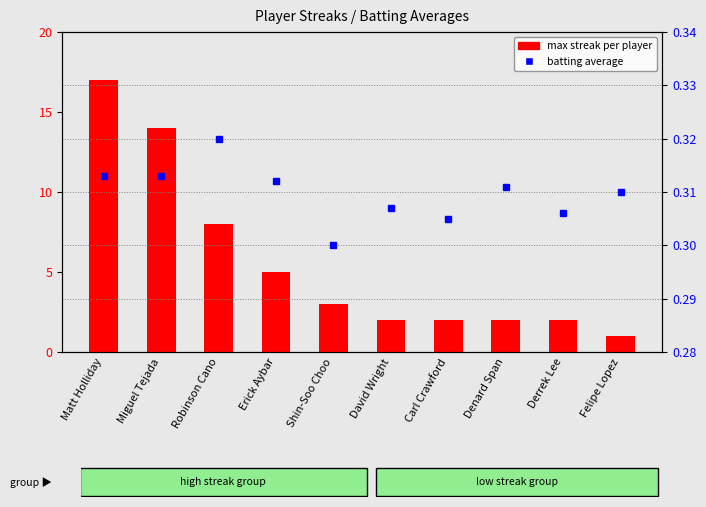

Rank the series by their average value, from lowest to highest.

batting average, max streak per player